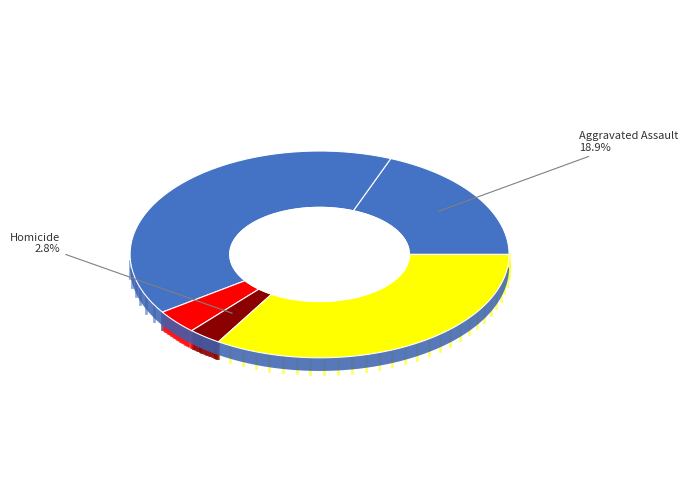

Does any single category account for the majority?

No